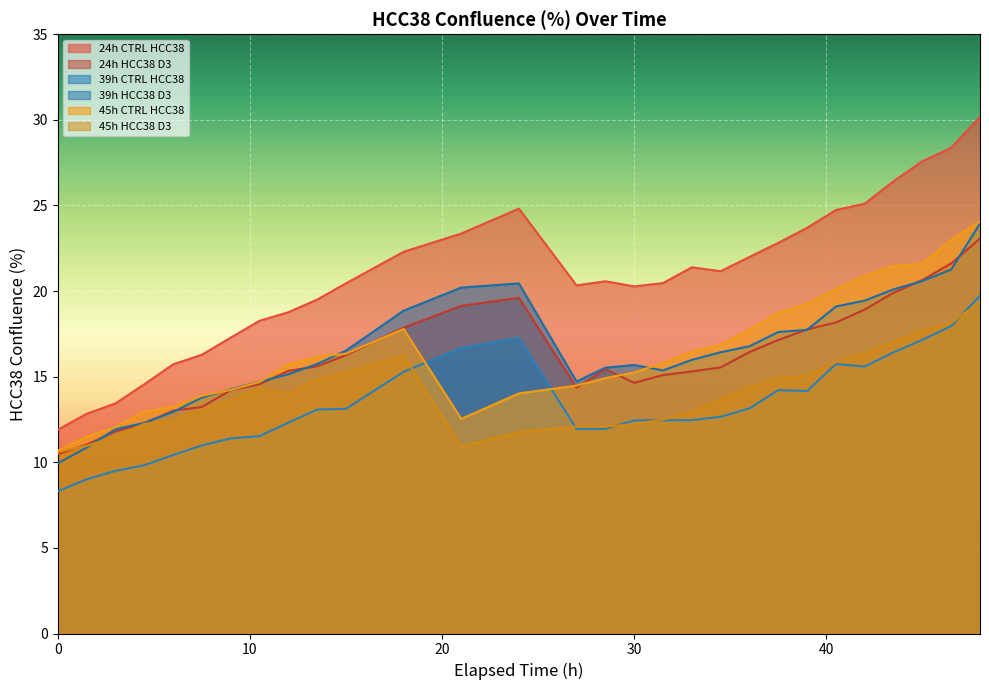

How many intersections are there between 39h HCC38 D3 and 24h HCC38 D3?

9